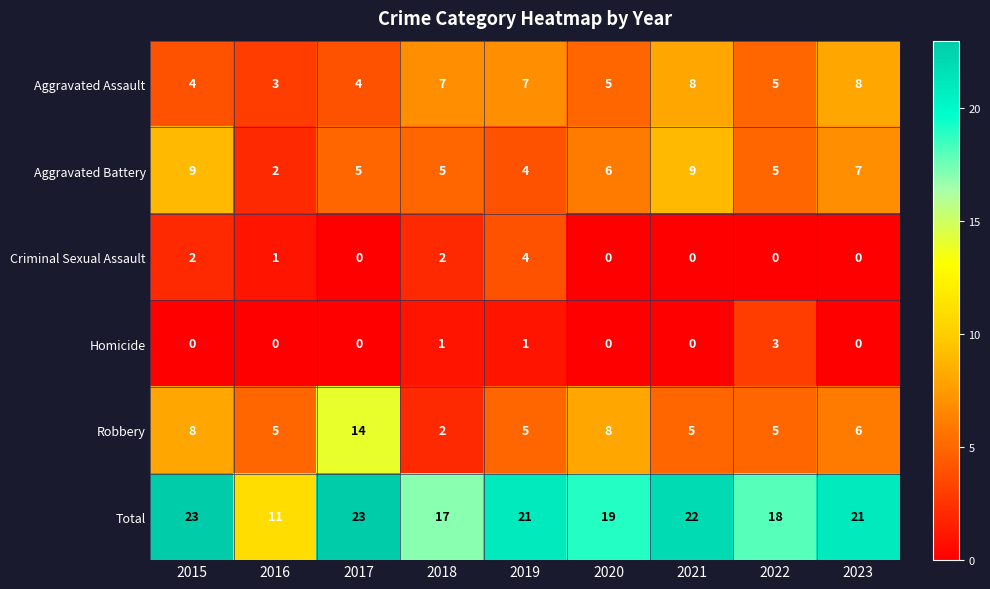

Is the value of Homicide at 2017 greater than the value of Total at 2022?

No